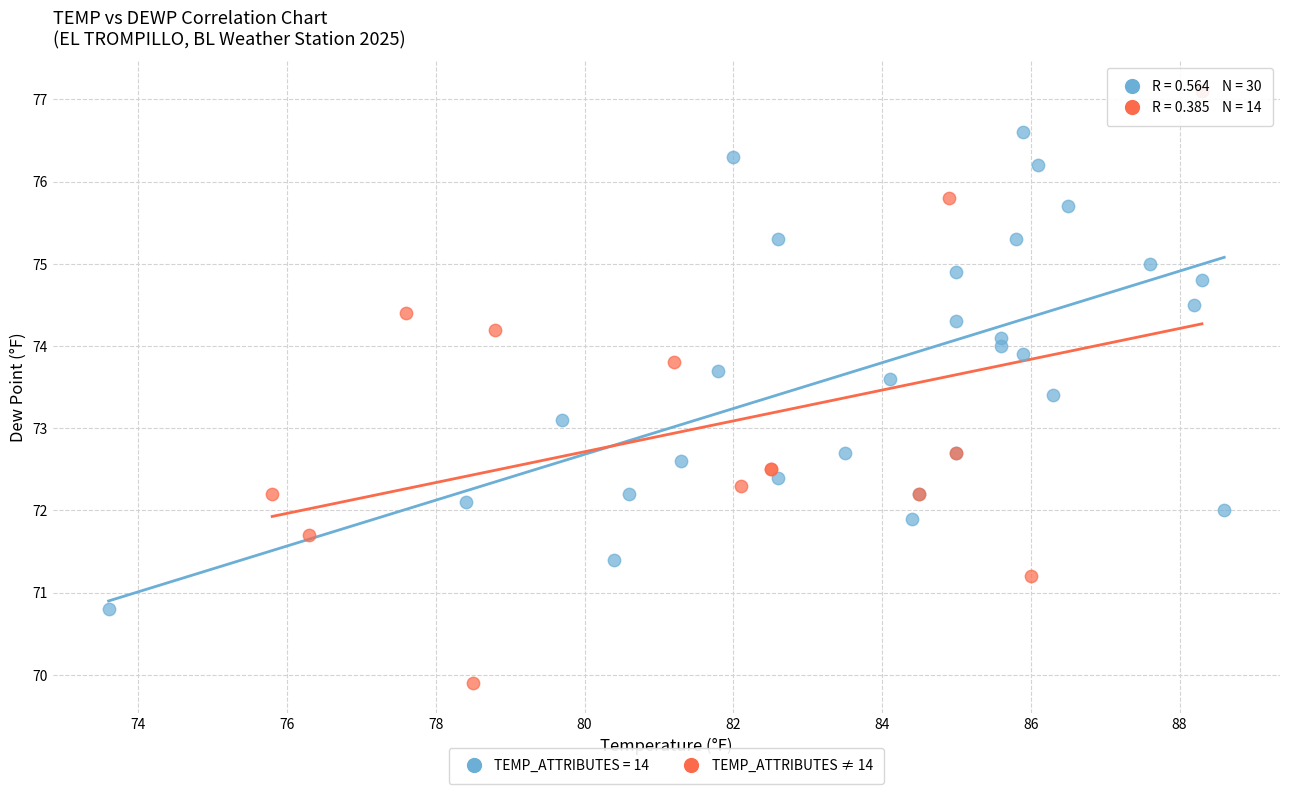

Which series has the widest spread of Y values?

TEMP_ATTRIBUTES ≠ 14